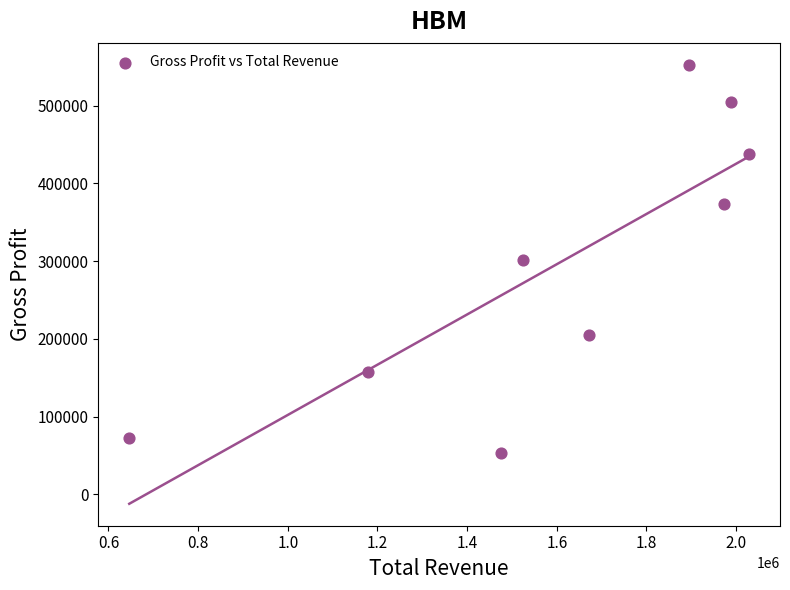

What is the range of Y values (max minus min)?

499900